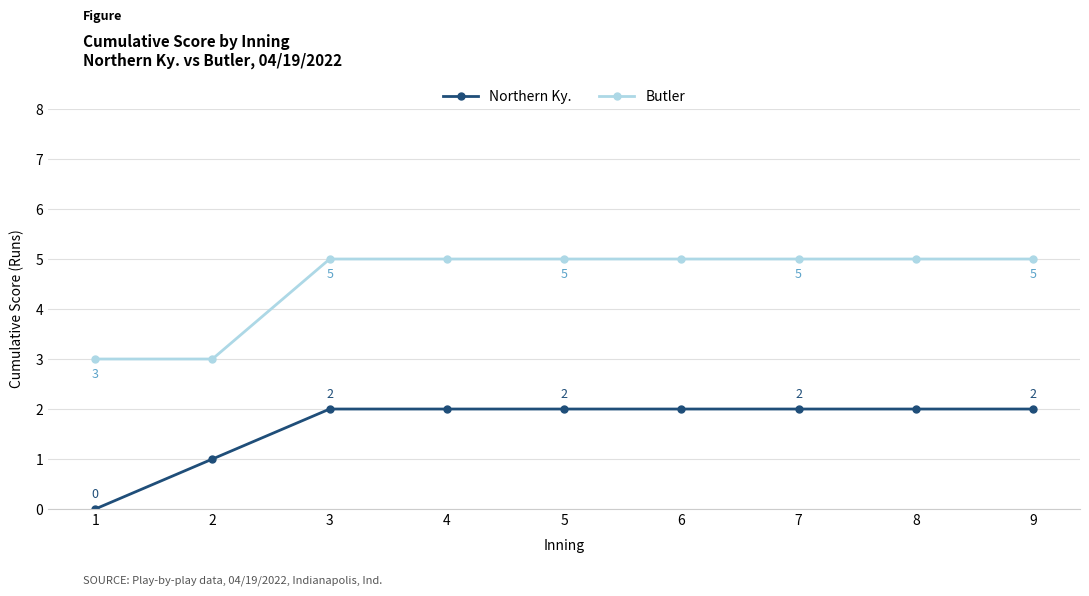

The Northern Ky. series shows 4 at 8. True or false?

False